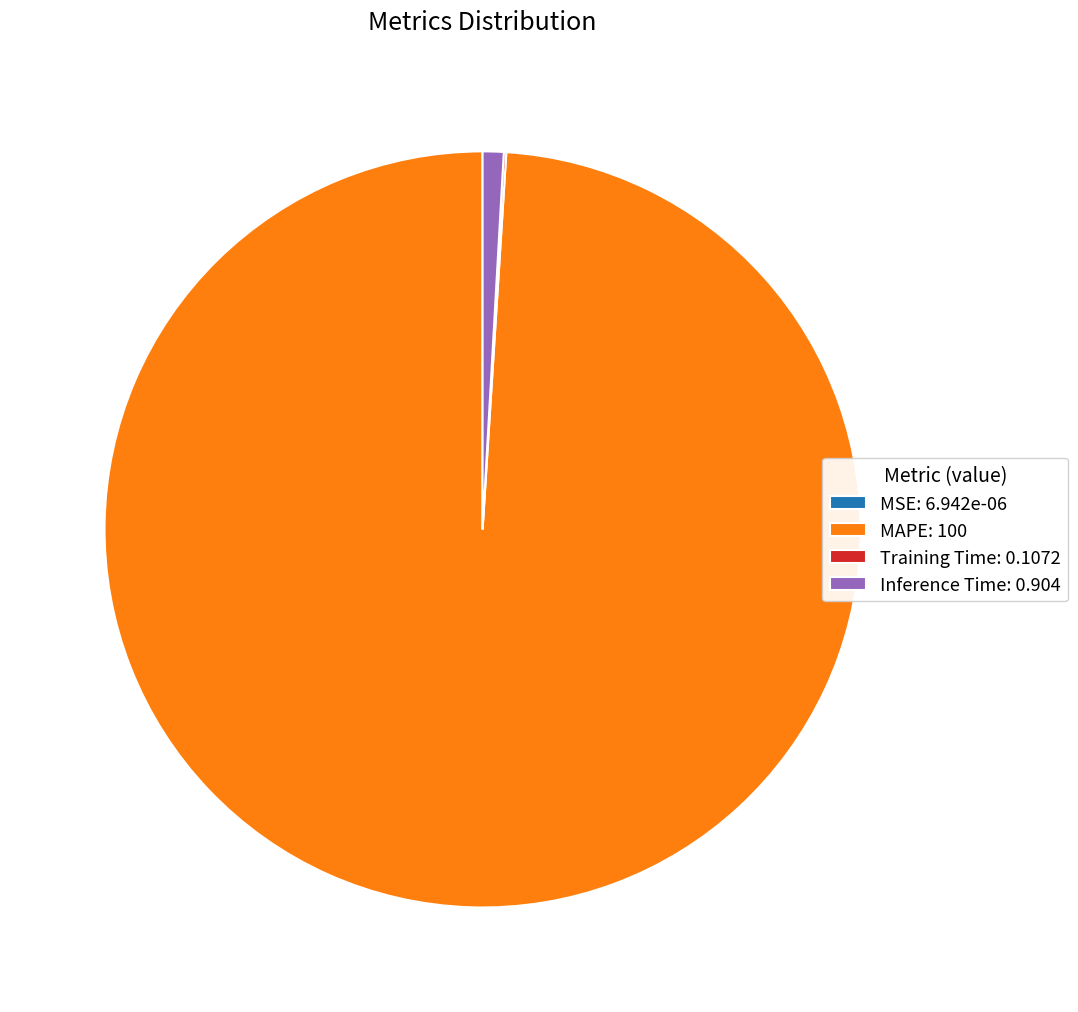

Is it true that MAPE: 100 is 99% of the pie?

True